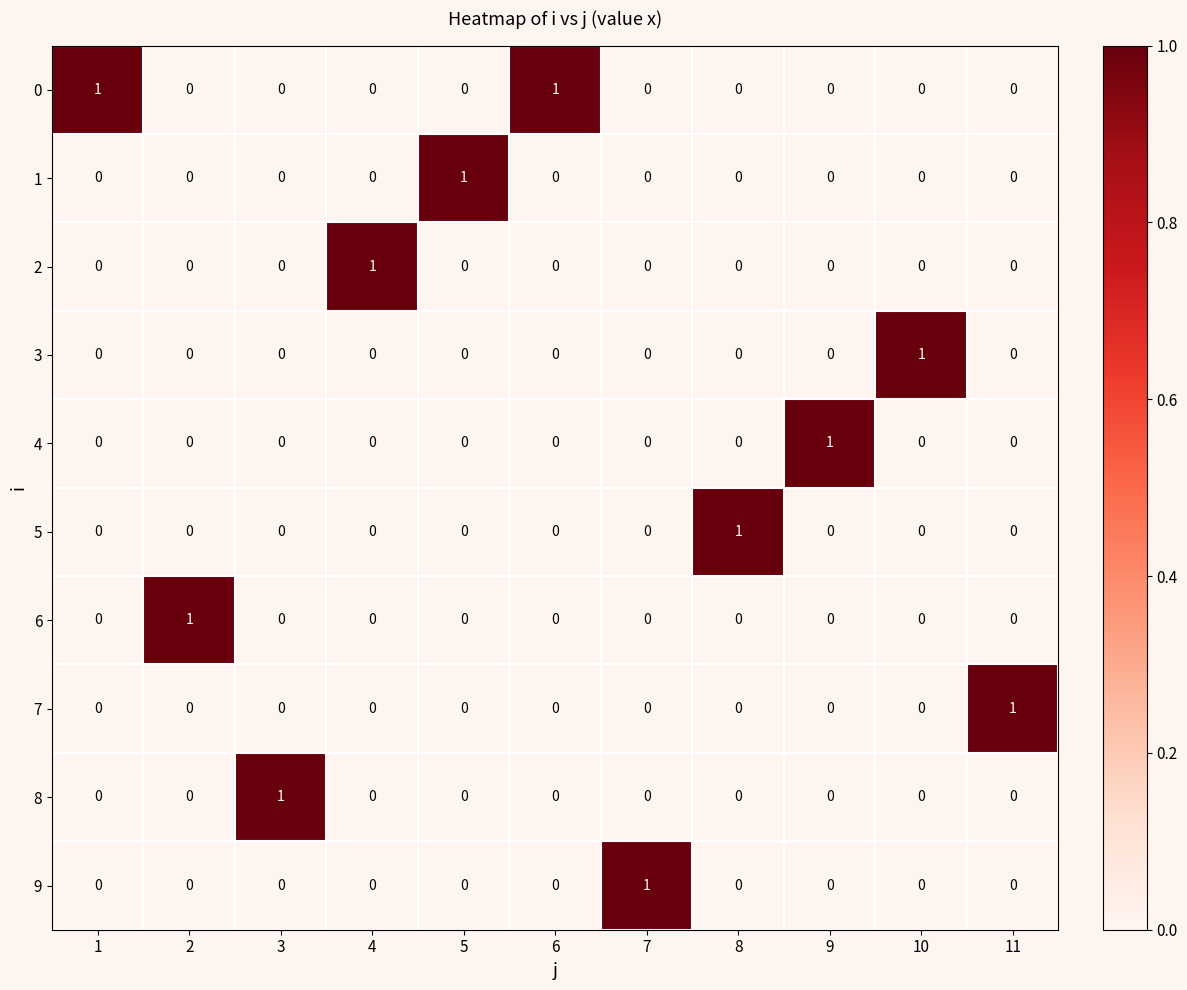

At how many categories does at least one series exceed 0?

11